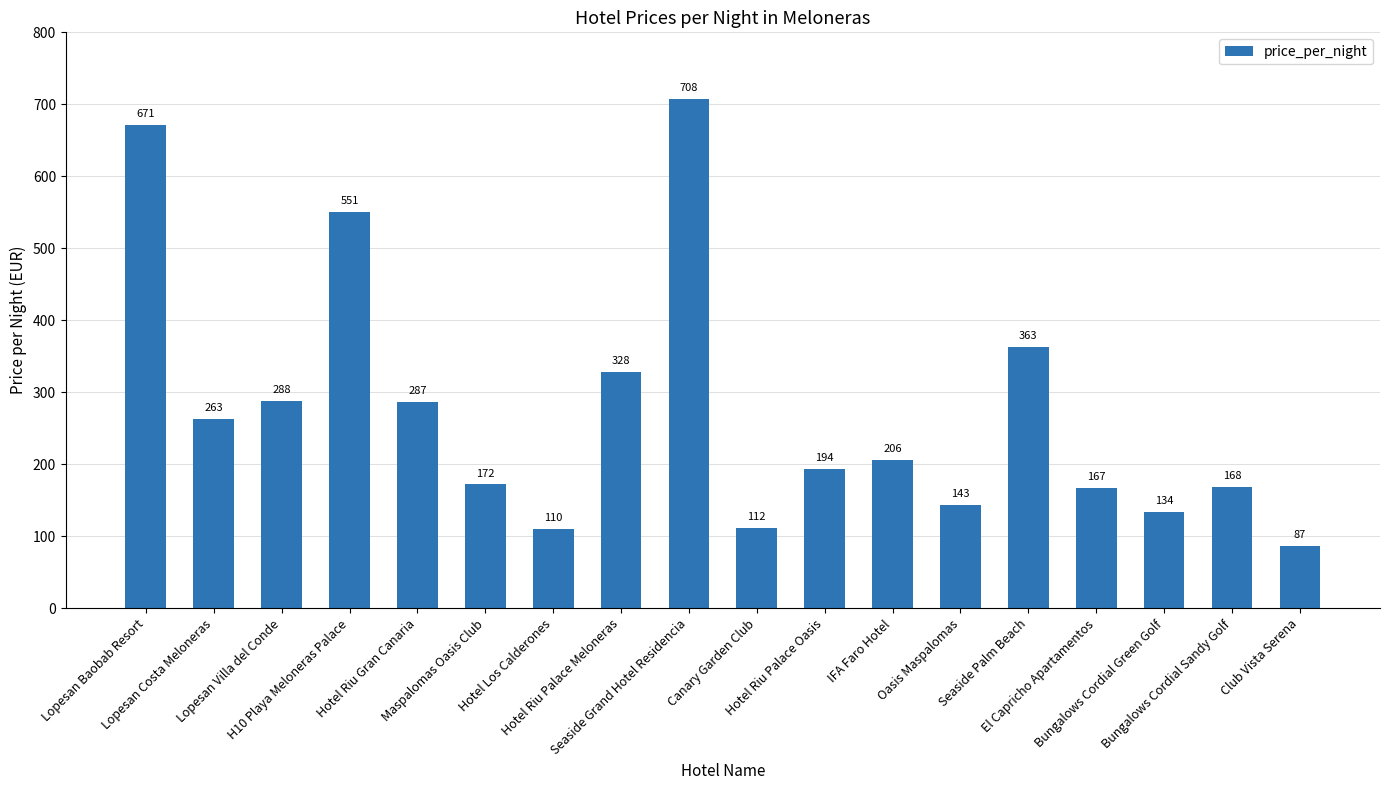

Are the bars grouped side by side (vs. stacked)?

No